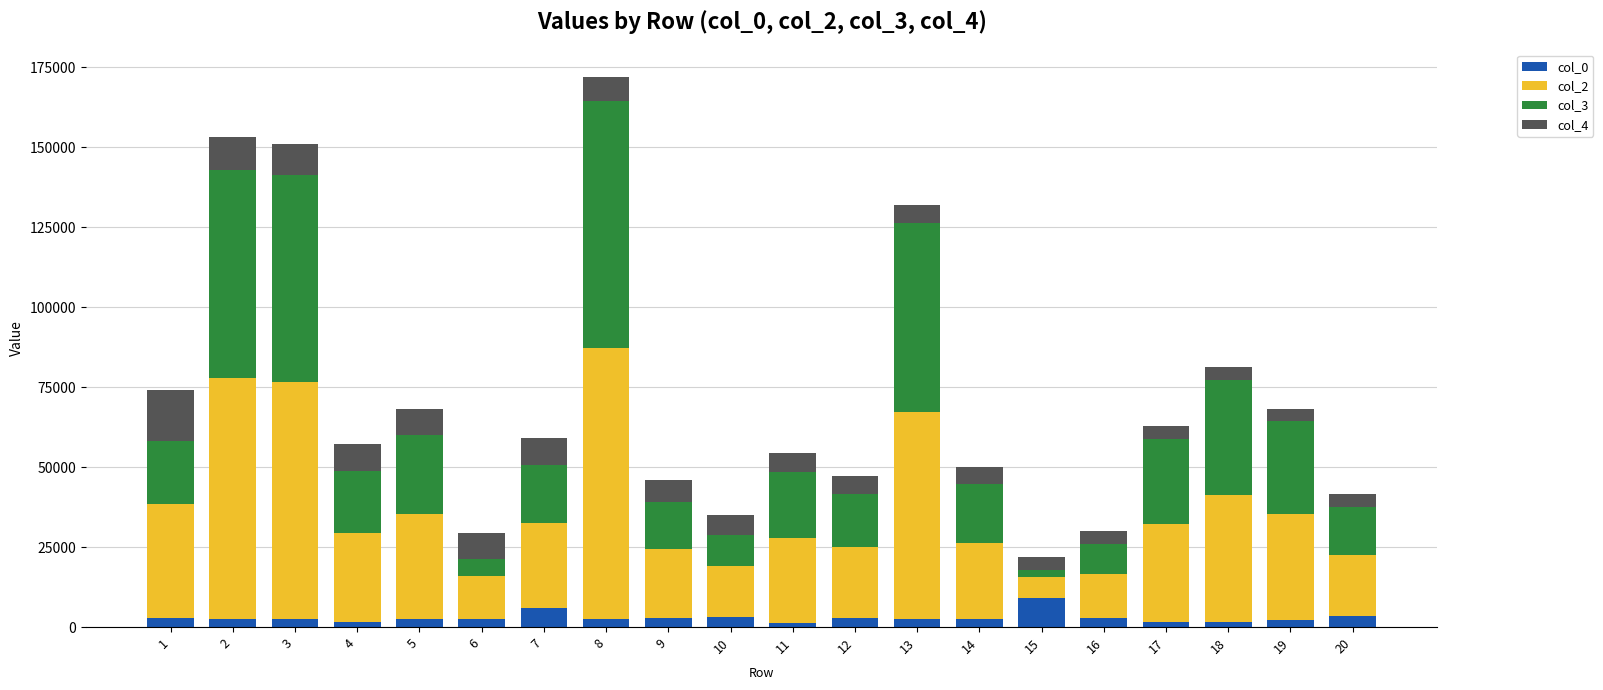

At which category is the sum across all series the highest?

8